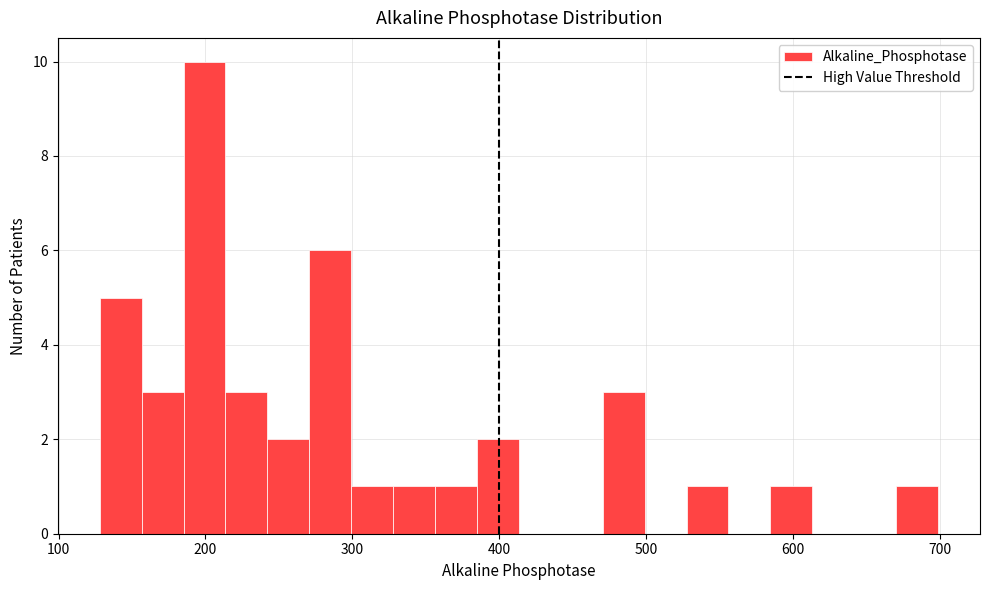

Read against the x-axis, roughly where is the centre of the tallest bar?

200